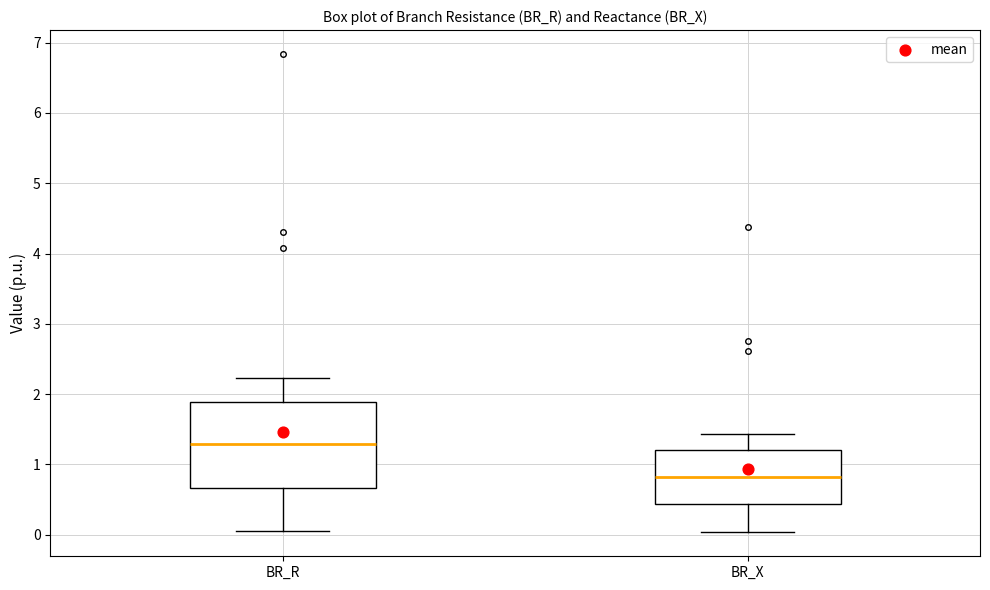

Reading left to right, transcribe this box plot: for each box, give where its median line is, the range the box spans, and where its two whiskers end, as read against the y-axis. The values are not printed on the chart, so give them approximately, as read against the axis.

BR_R: median 1.3, box 0.7 to 1.9, whiskers 0.1 to 2.2
BR_X: median 0.8, box 0.4 to 1.2, whiskers 0.0 to 1.4